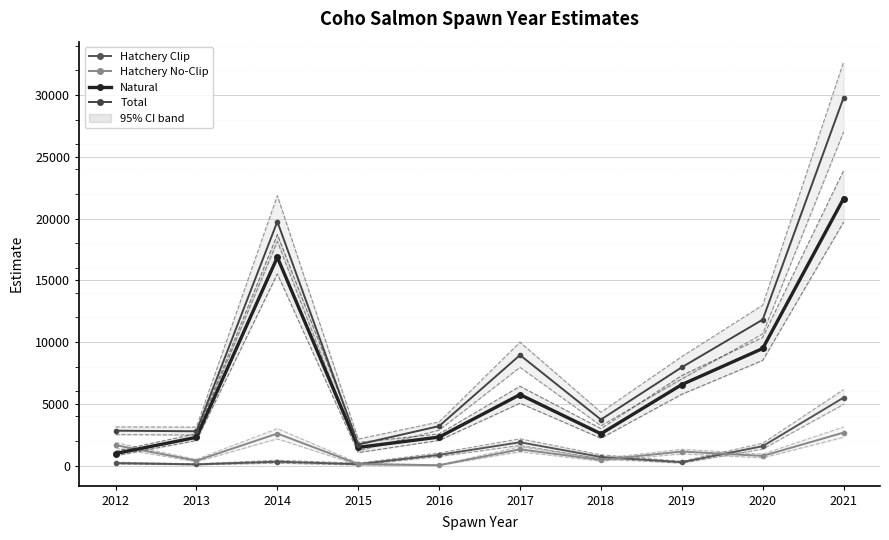

Is it true that Hatchery No-Clip equals 304.3 at 2018?

False